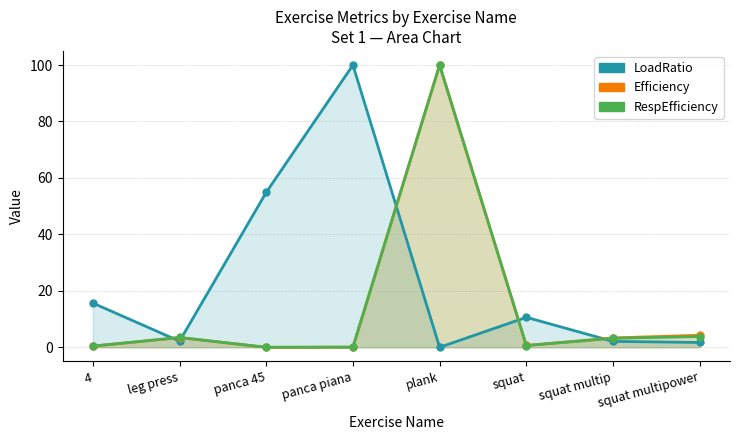

List the series in order of their peak value, lowest first.

LoadRatio, Efficiency, RespEfficiency